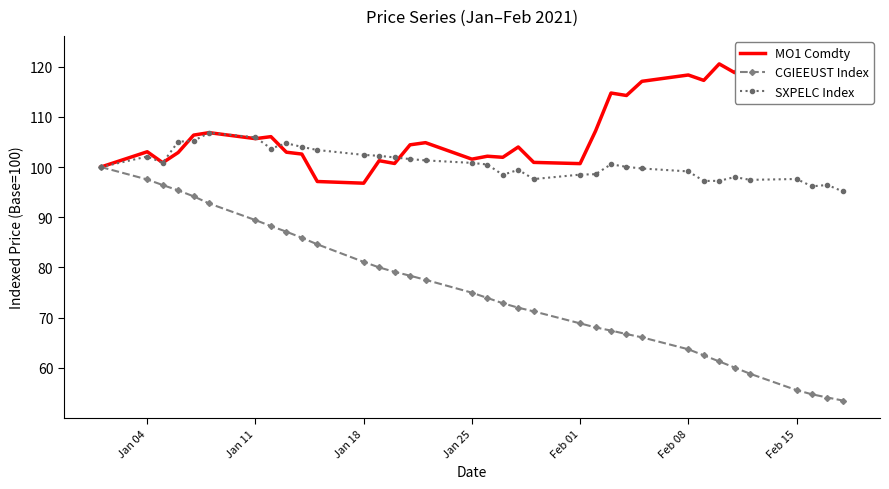

Does the chart have visible grid lines?

No